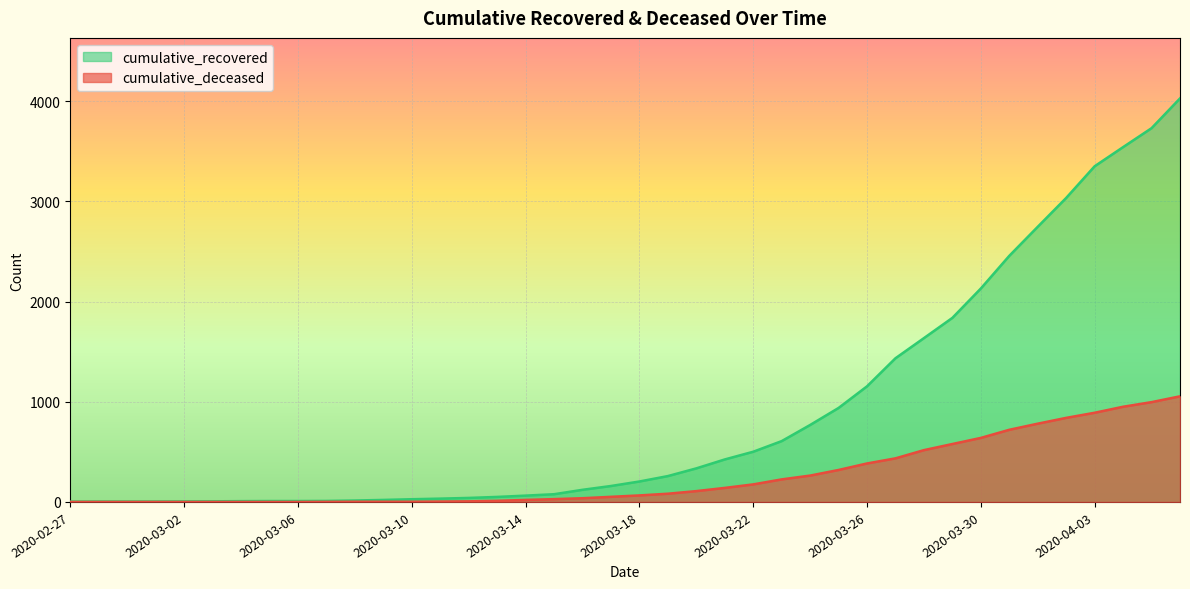

Does the chart display data point markers on the line(s)?

No